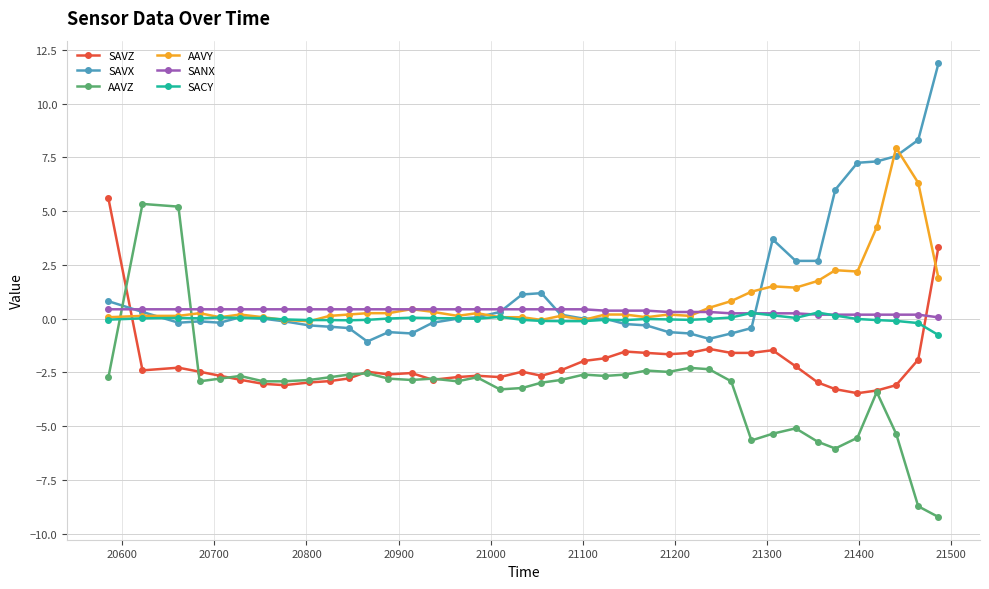

What is the maximum value for AAVZ?

5.3